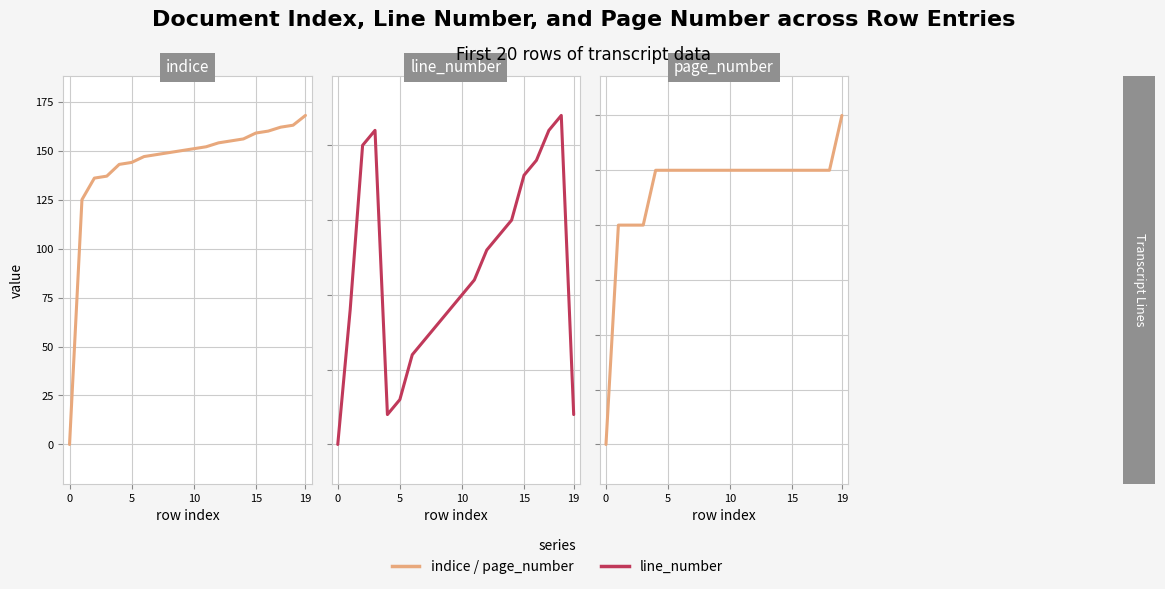

True or false: indice and line_number intersect in this chart.

False